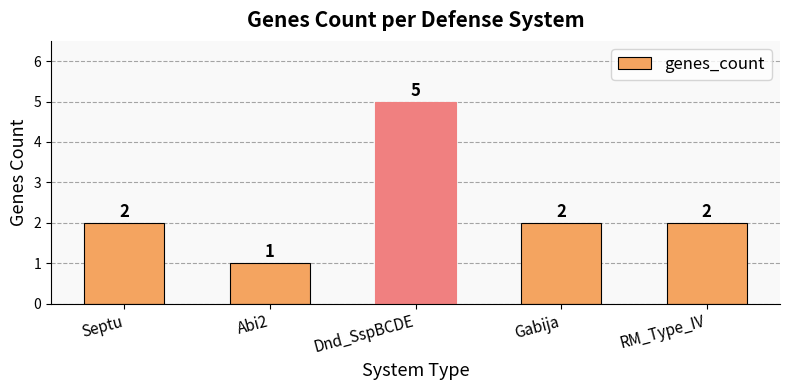

How many values are between 2 and 3?

3